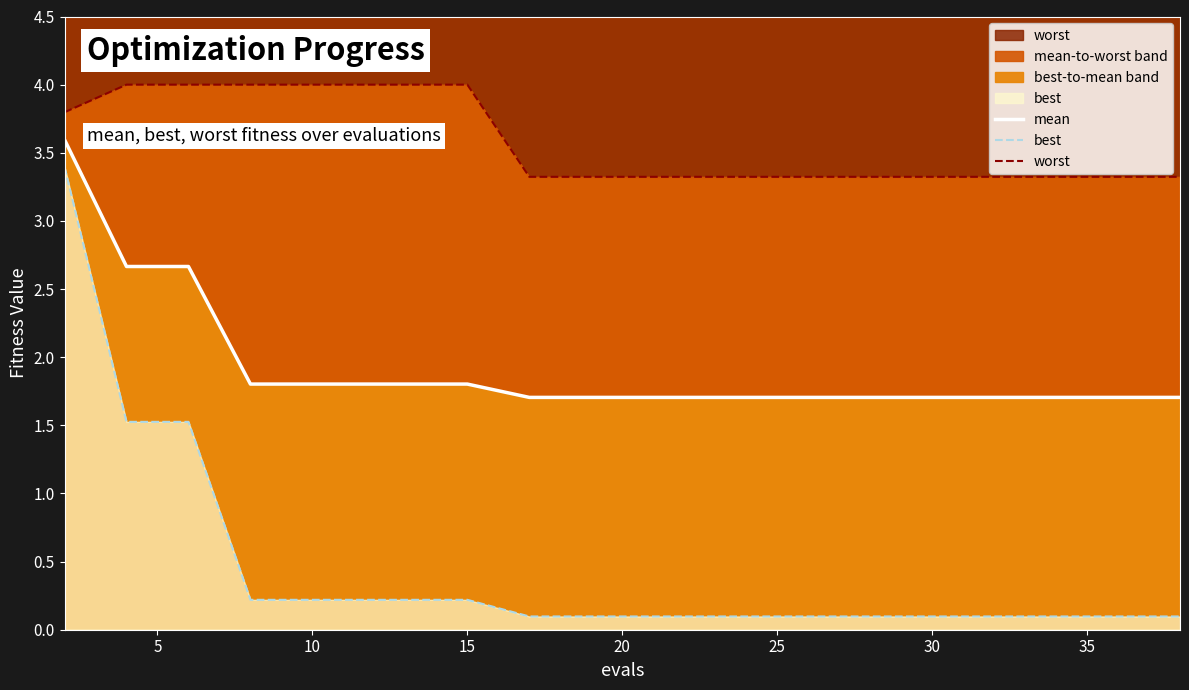

What are all the series names shown in the legend?

mean, best, worst